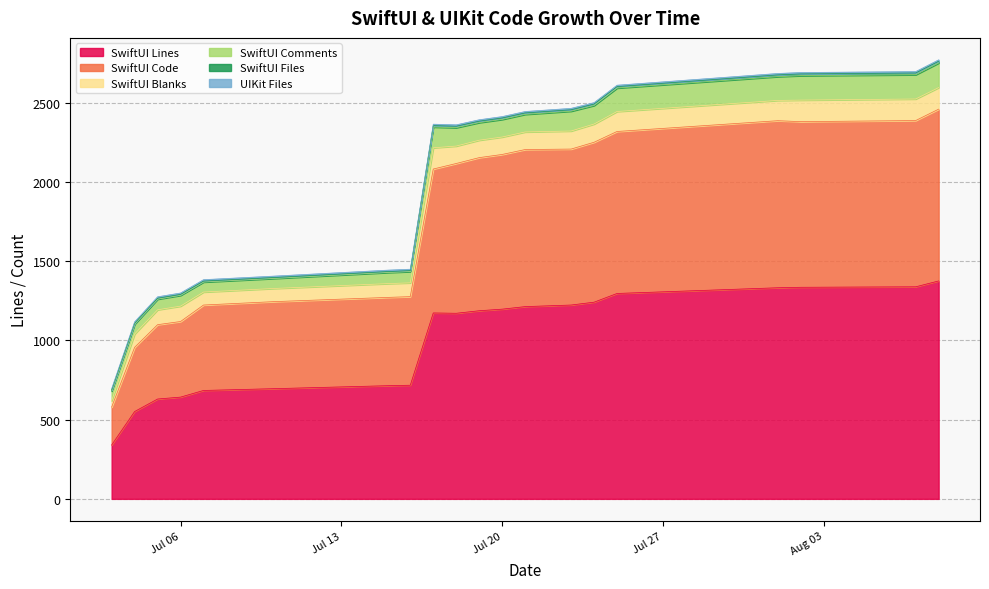

What are all the series names shown in the legend?

SwiftUI Lines, SwiftUI Code, SwiftUI Blanks, SwiftUI Comments, SwiftUI Files, UIKit Files